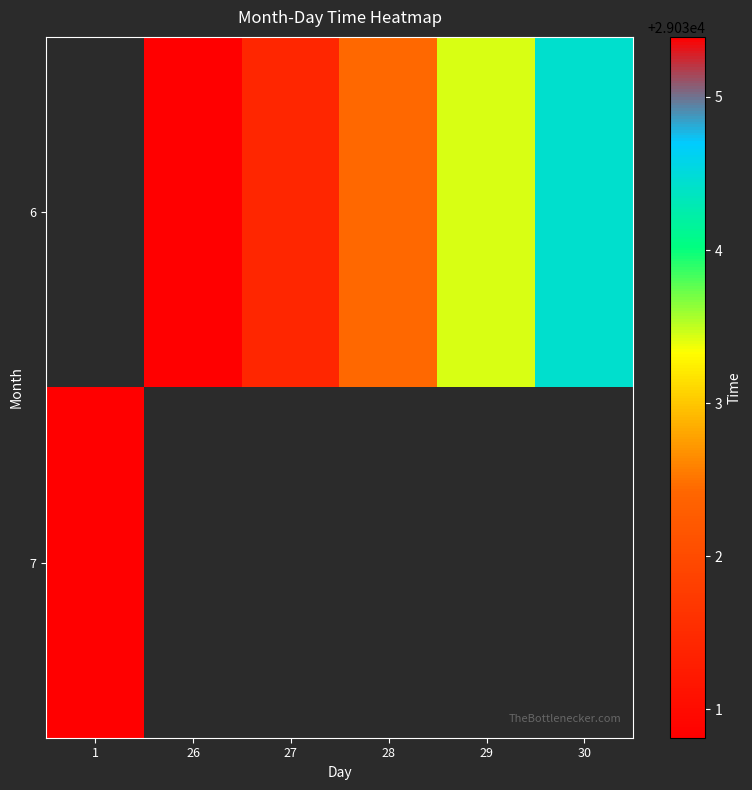

Is the value of row_1 at 30 greater than the value of row_0 at 28?

No